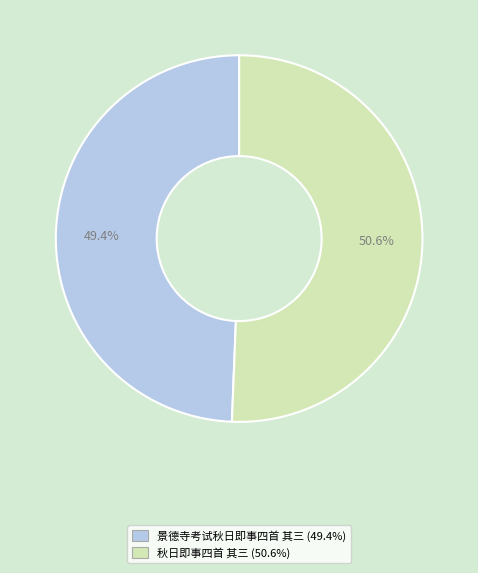

What percentage is the 景德寺考试秋日即事四首 其三 slice, to the nearest percent?

49%